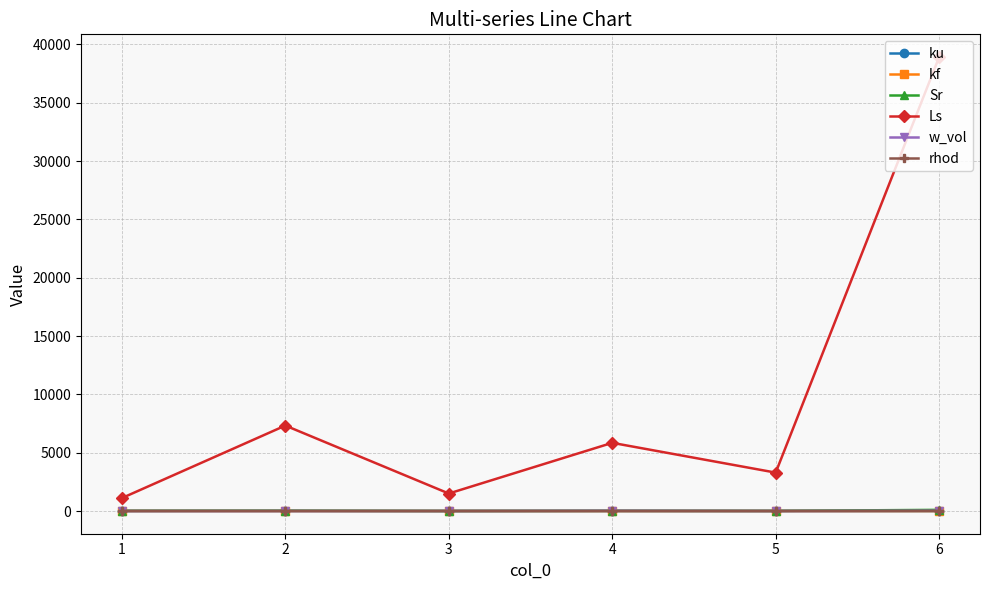

Does the chart have visible grid lines?

Yes